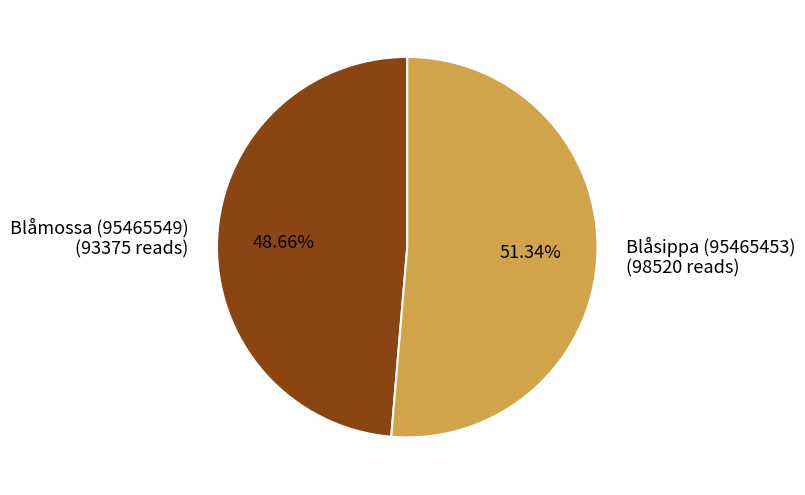

Is Blåsippa (95465453) the majority of the pie?

Yes